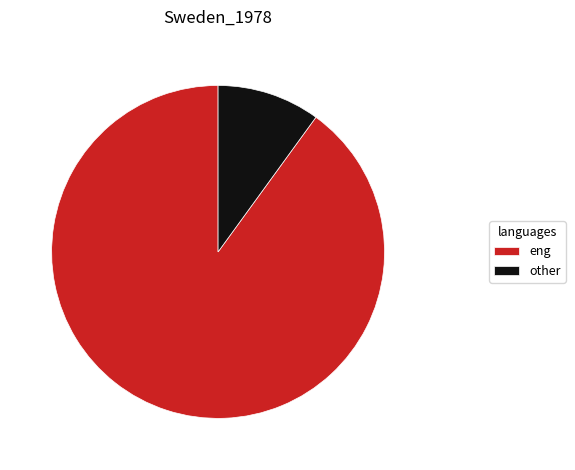

Which has a higher value, eng or other?

eng